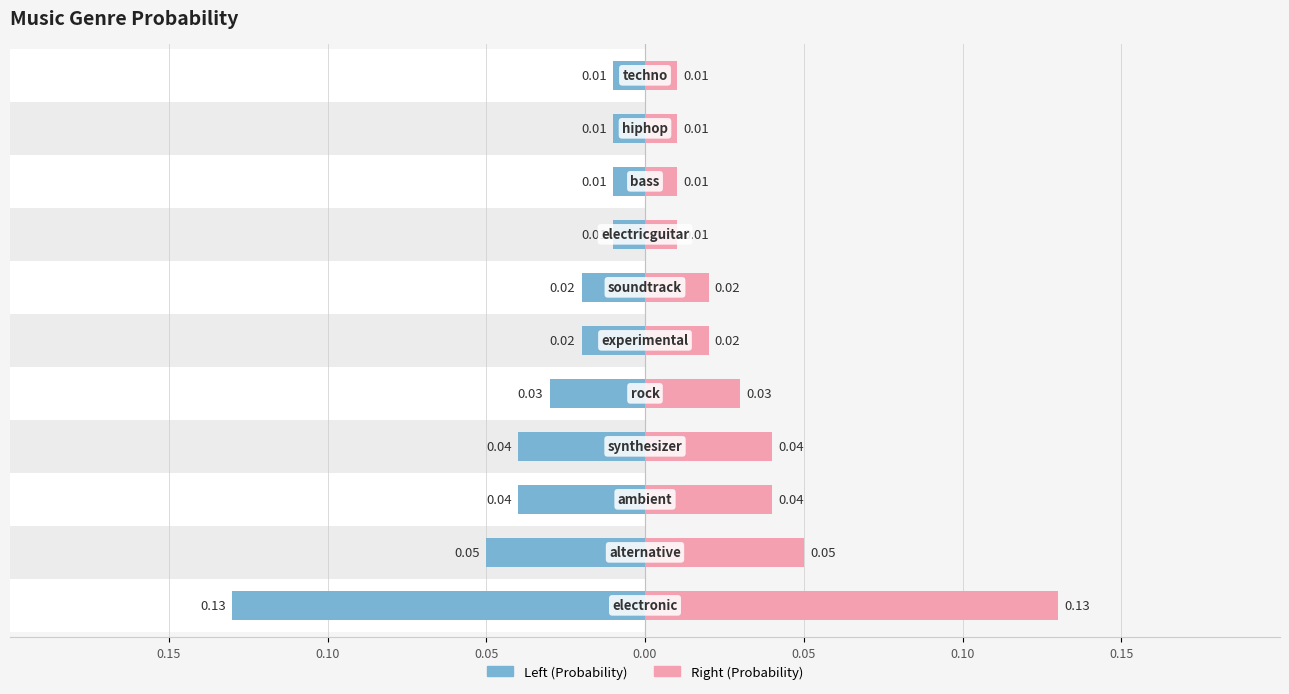

Reading left to right, list all the values displayed in this chart.

-0.1	-0.1	-0.0	-0.0	-0.0	-0.0	-0.0	-0.0	-0.0	-0.0	-0.0